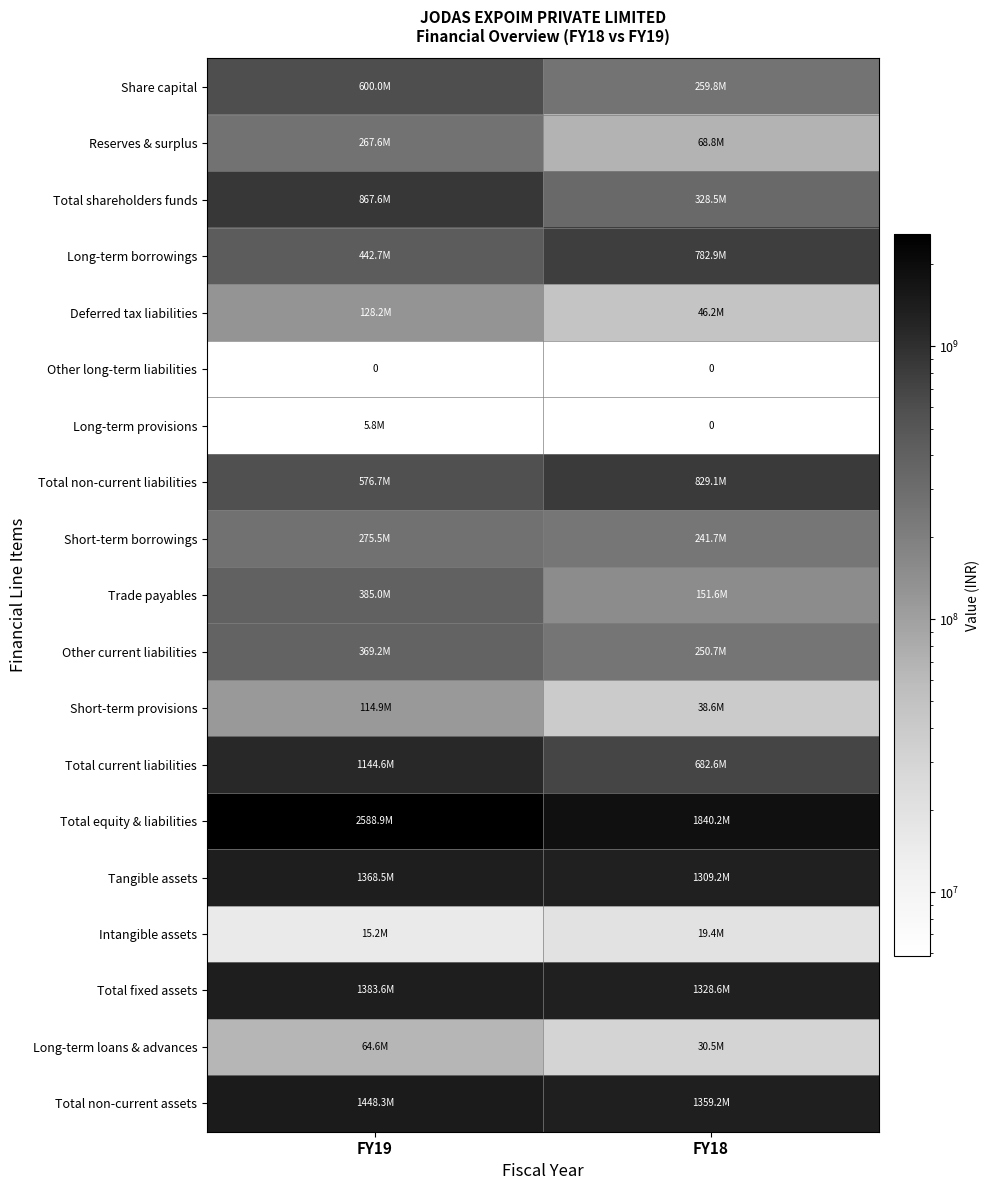

Read the Deferred tax liabilities value at FY19, to the nearest 100.

128216200